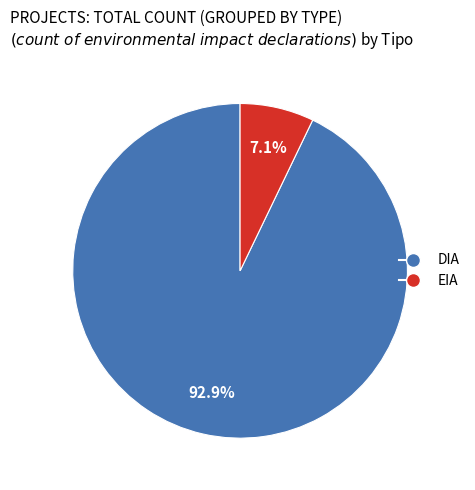

Between EIA and DIA, which is larger?

DIA